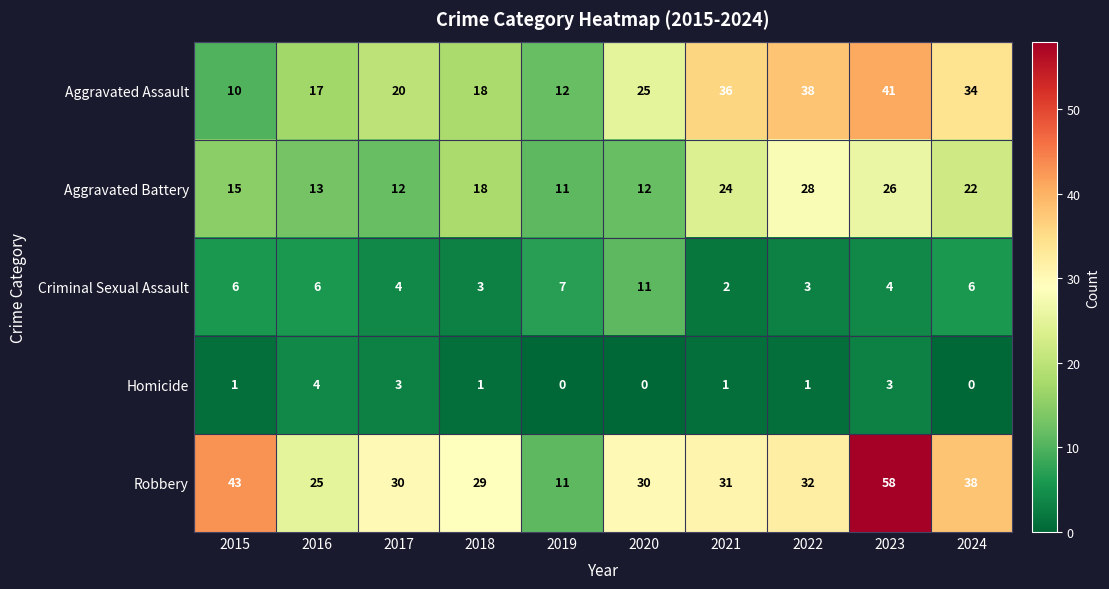

Count the Criminal Sexual Assault values in the range 3 to 6.

7